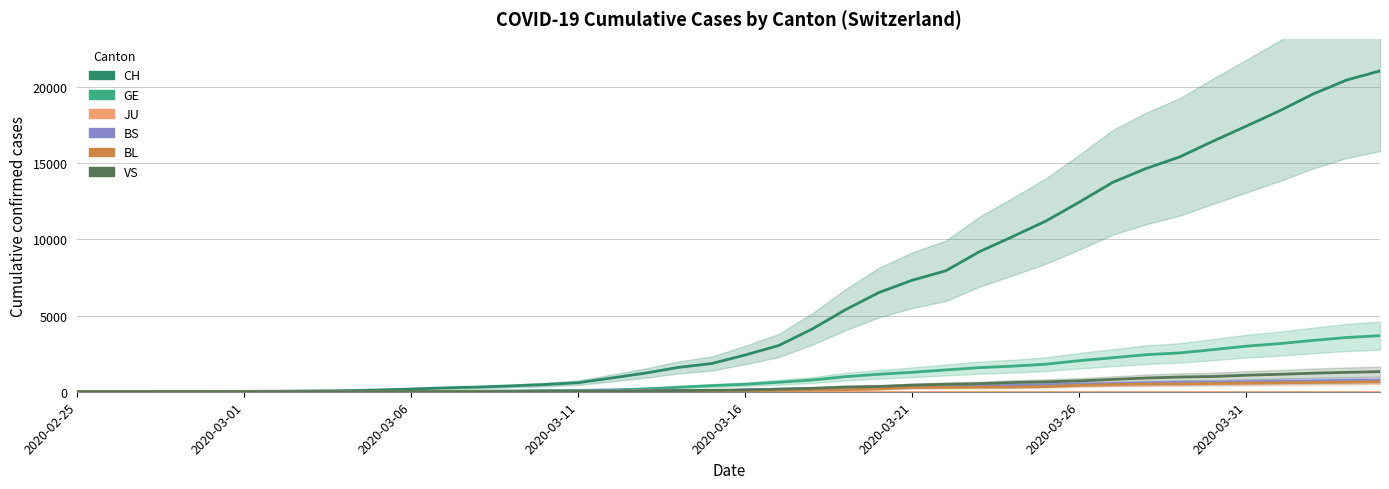

What is the value of the VS point at the 27th from the left?

490